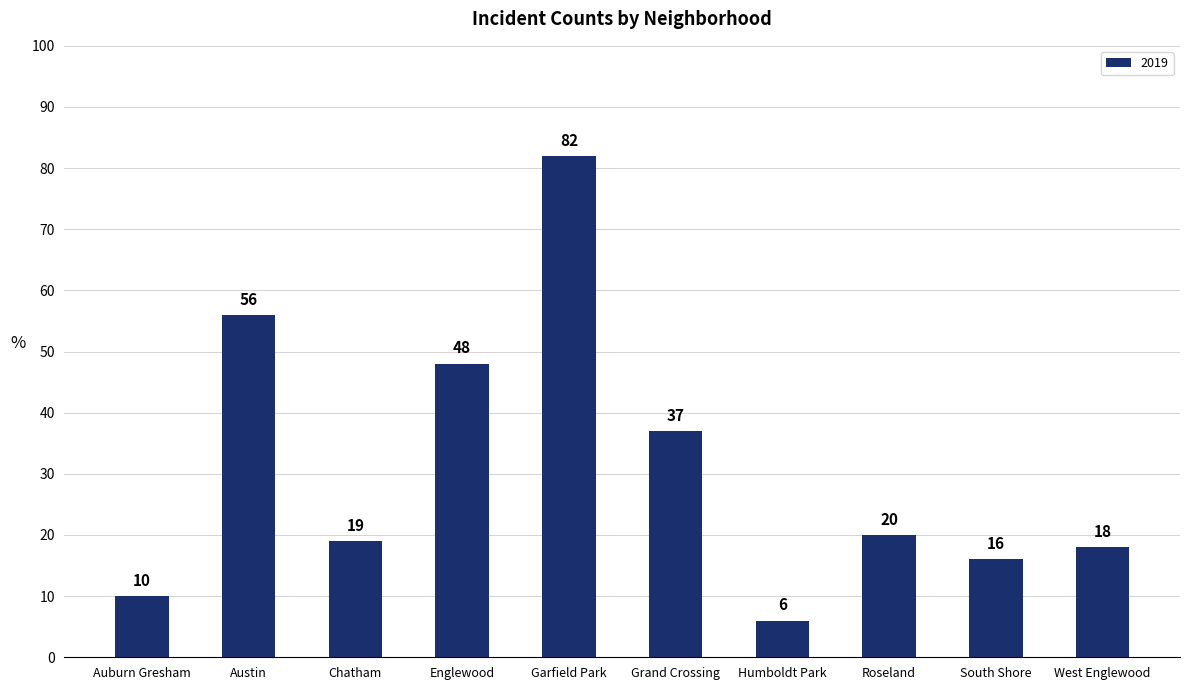

What is the label of the 6th bar from the left?

Grand Crossing